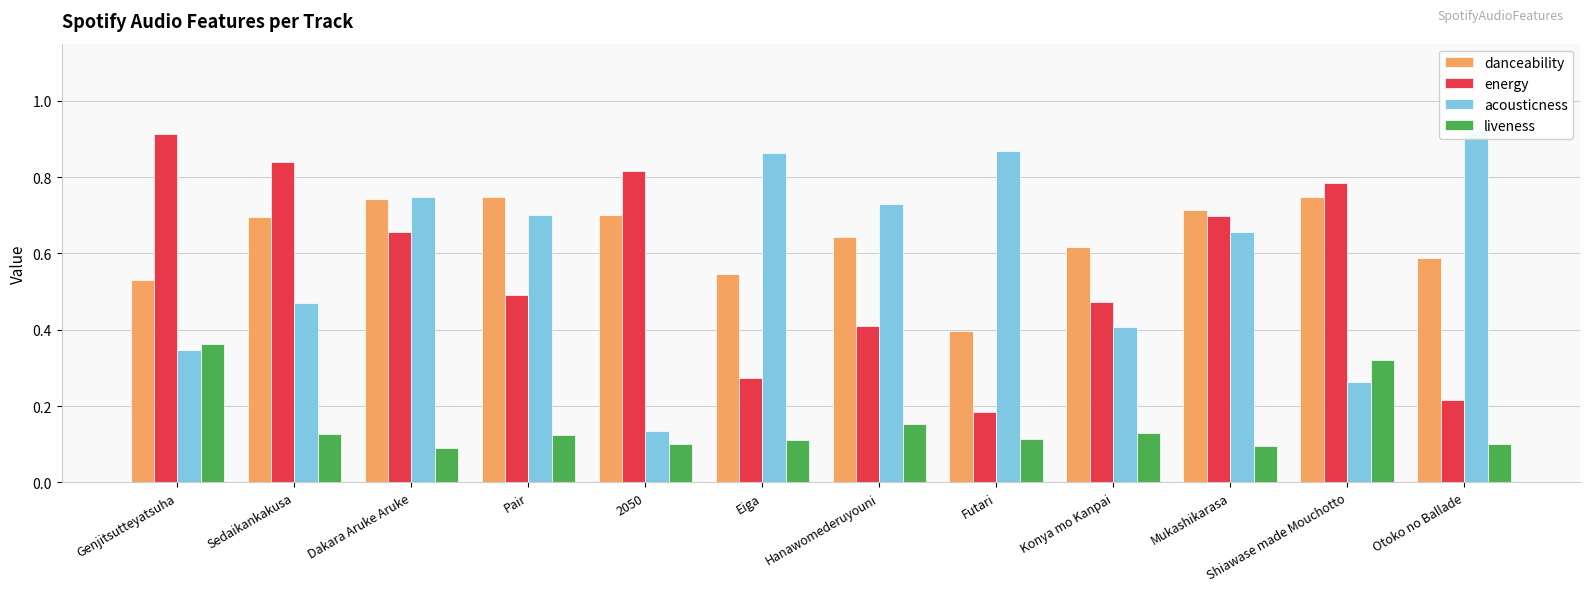

What is the maximum value for liveness?

0.4